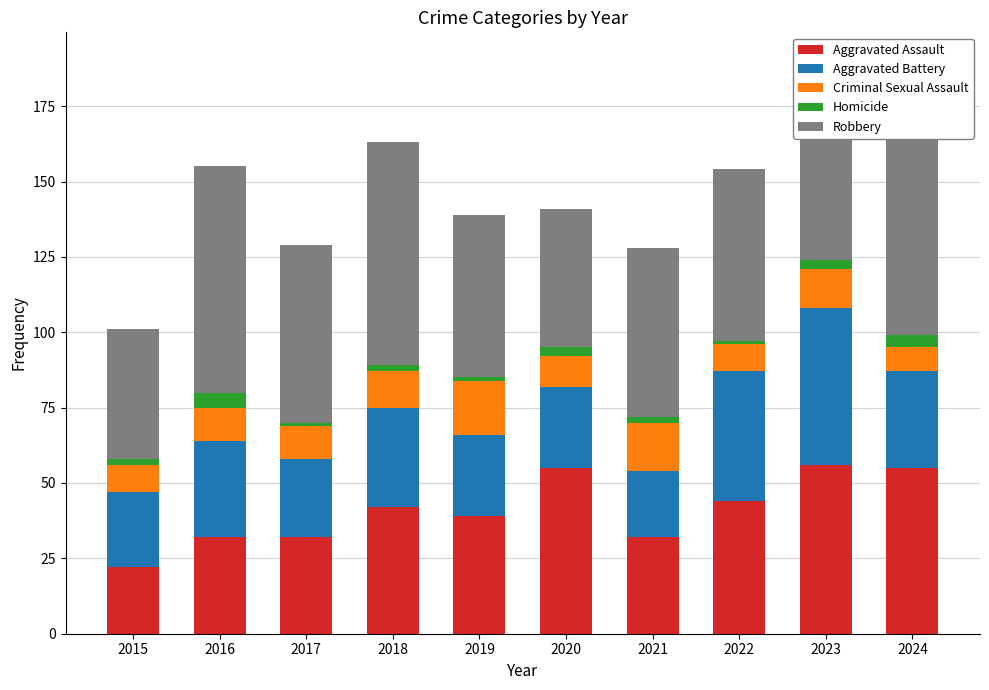

How many values in the Aggravated Battery series are below 32?

5